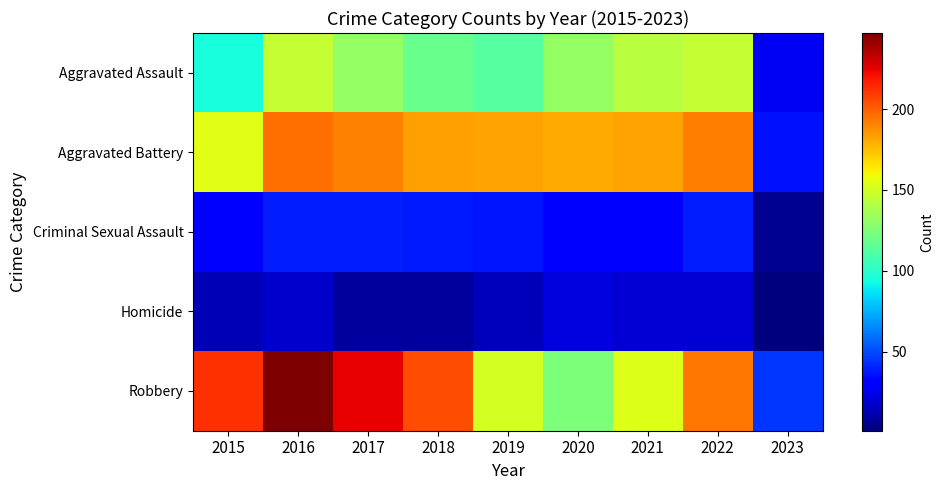

What is the total value across all series at 2020?

485